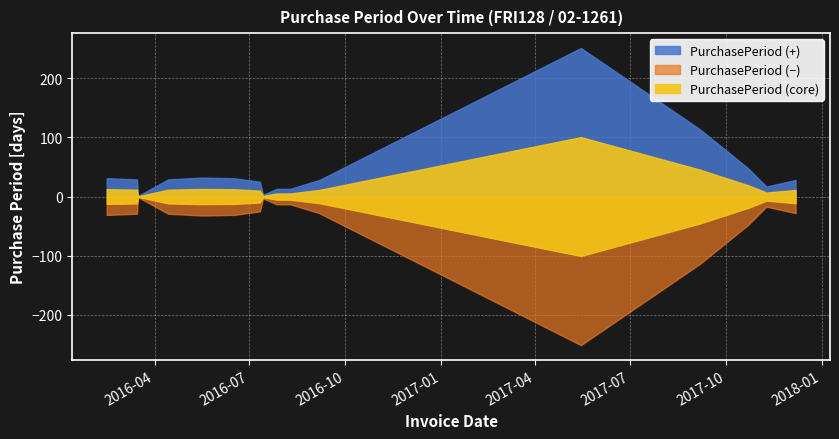

What position from the right is 2016-07-14?

9